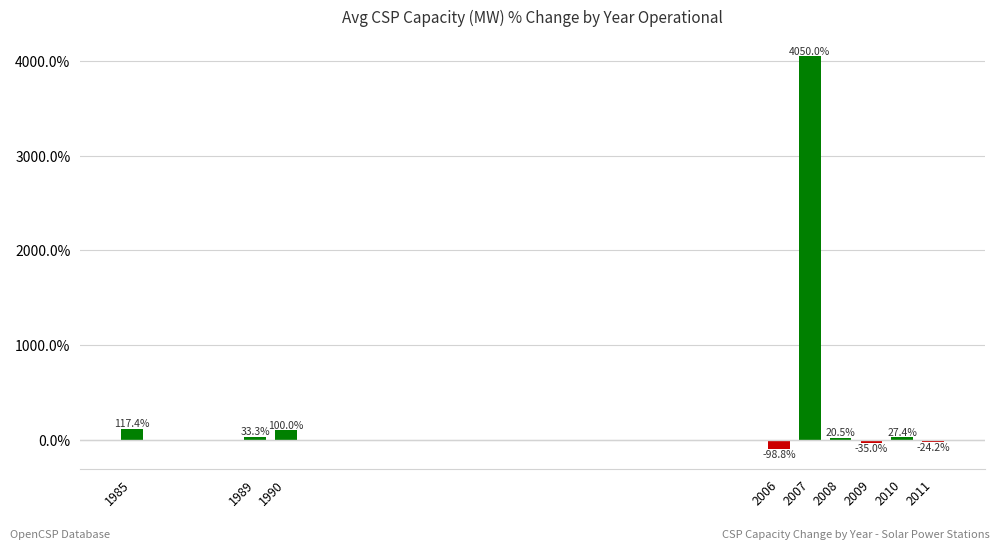

The chart shows a value of 0.3 at 1985. True or false?

False